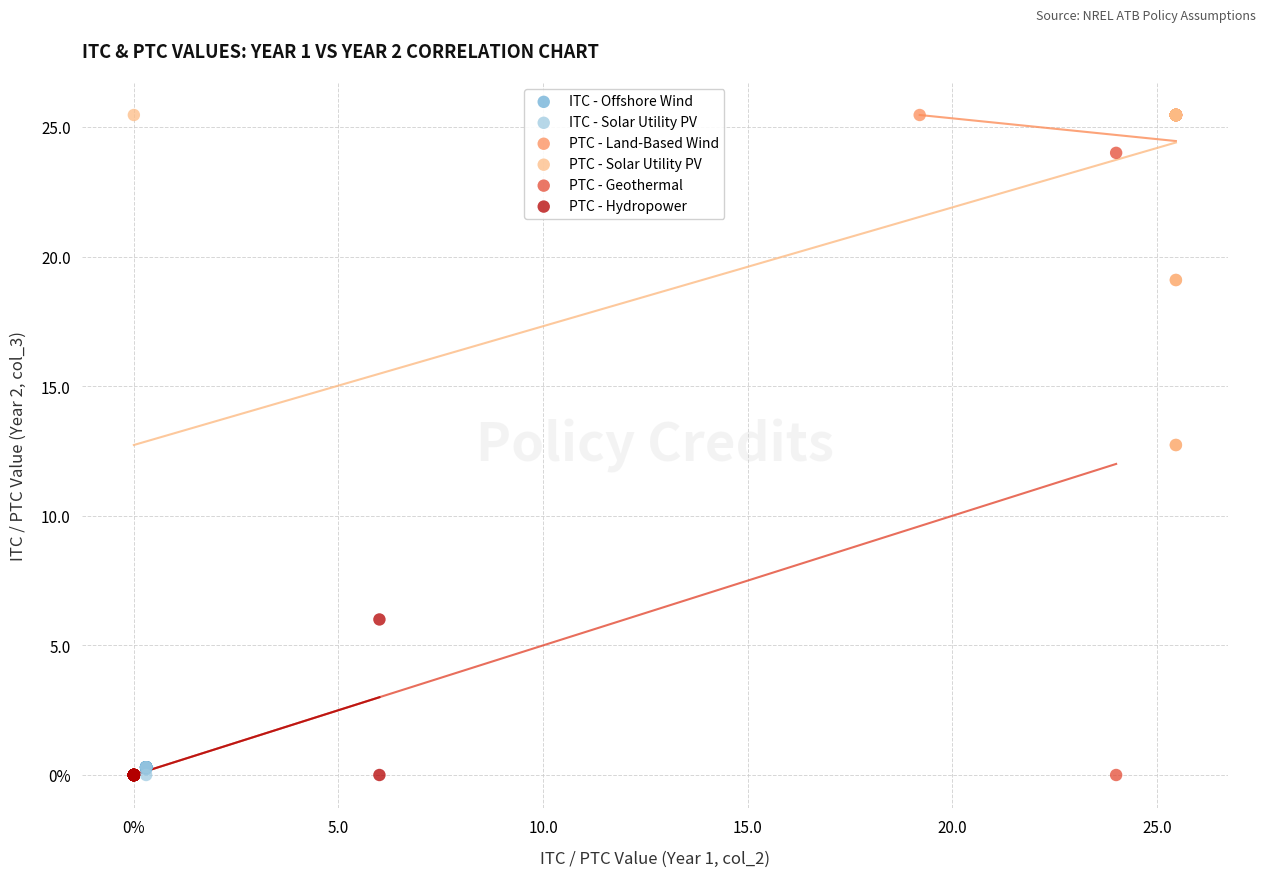

What are all the series names shown in the legend?

ITC - Offshore Wind, ITC - Solar Utility PV, PTC - Land-Based Wind, PTC - Solar Utility PV, PTC - Geothermal, PTC - Hydropower